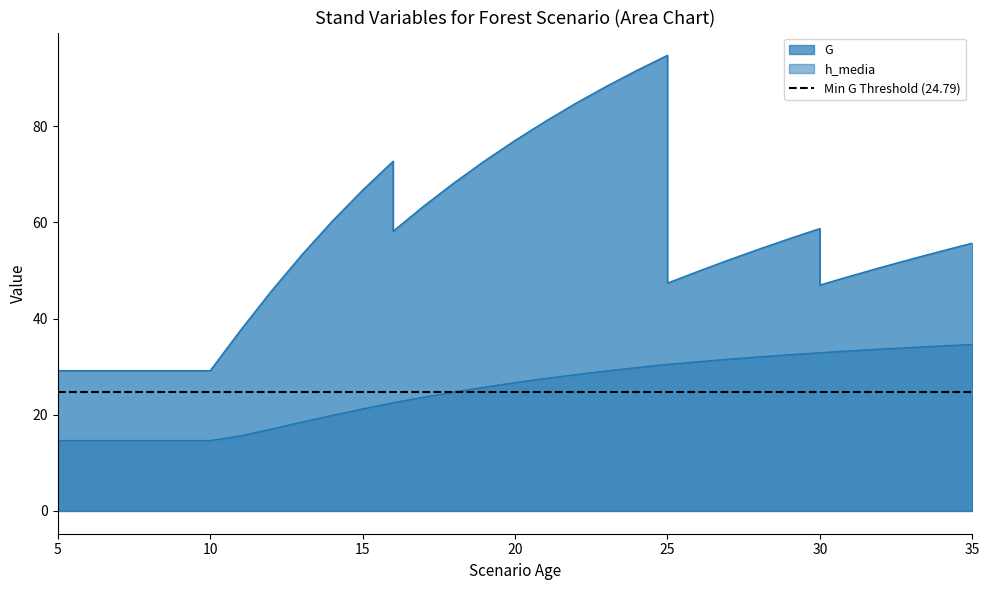

What is the difference between the highest and lowest values at 8?

14.5